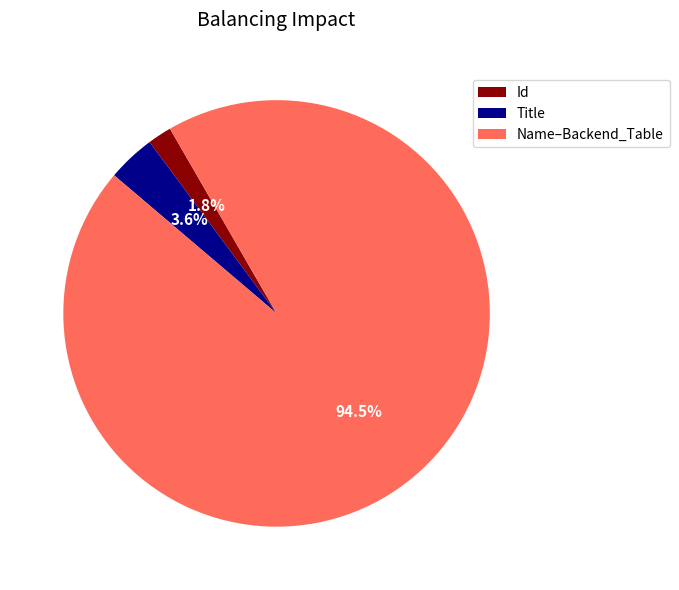

How many slices are in this pie chart?

3